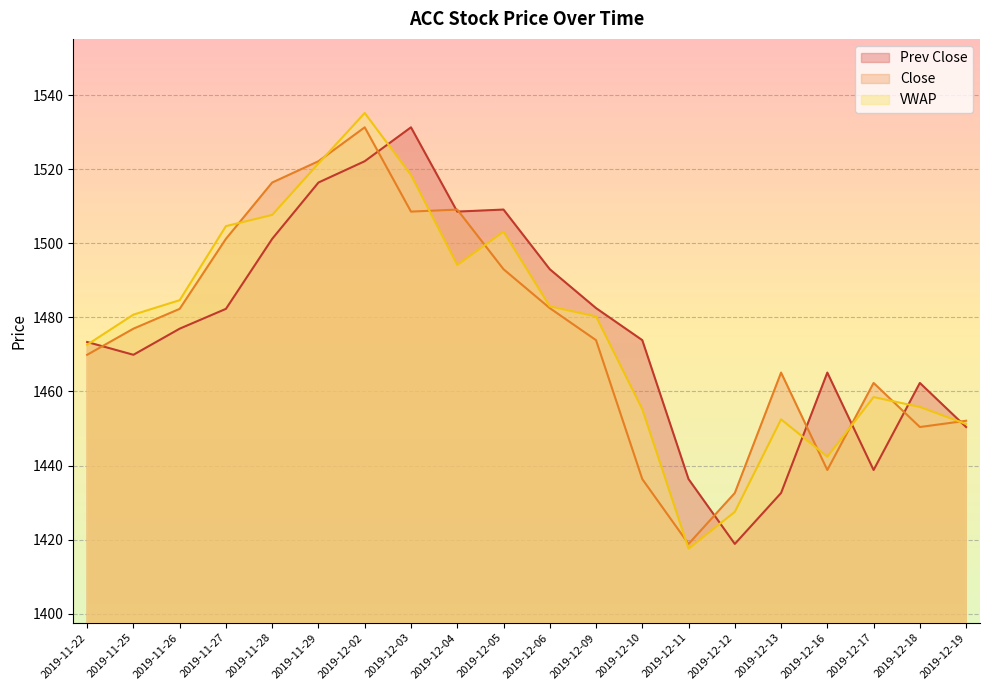

What is the maximum value for Close?

1531.3